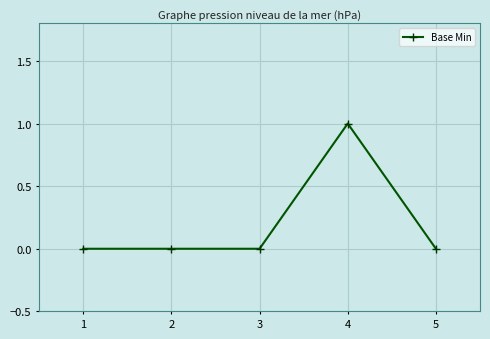

Count the values in the range 0 to 1.

5